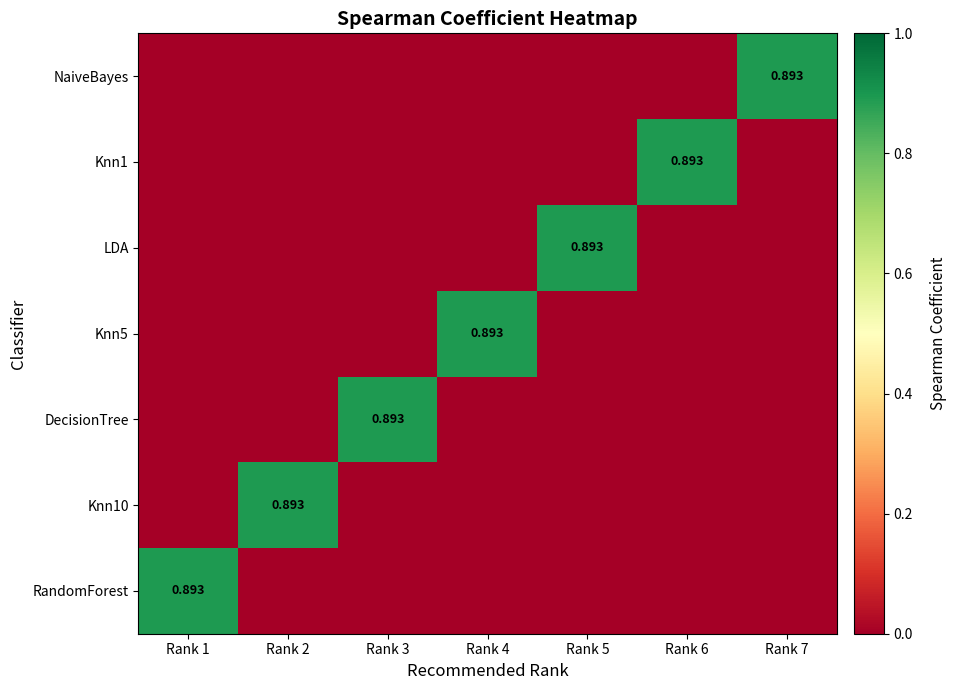

At Rank 4, list the series in order from largest to smallest.

Knn5, RandomForest, Knn10, DecisionTree, LDA, Knn1, NaiveBayes